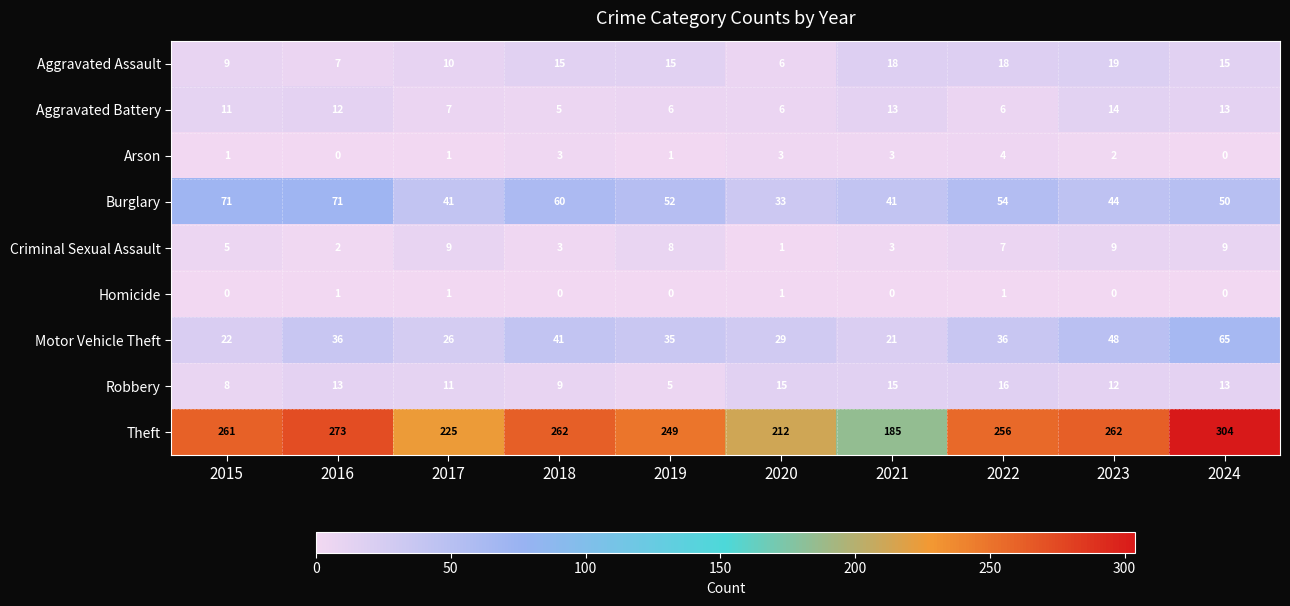

Which series has the largest range (max minus min)?

Theft